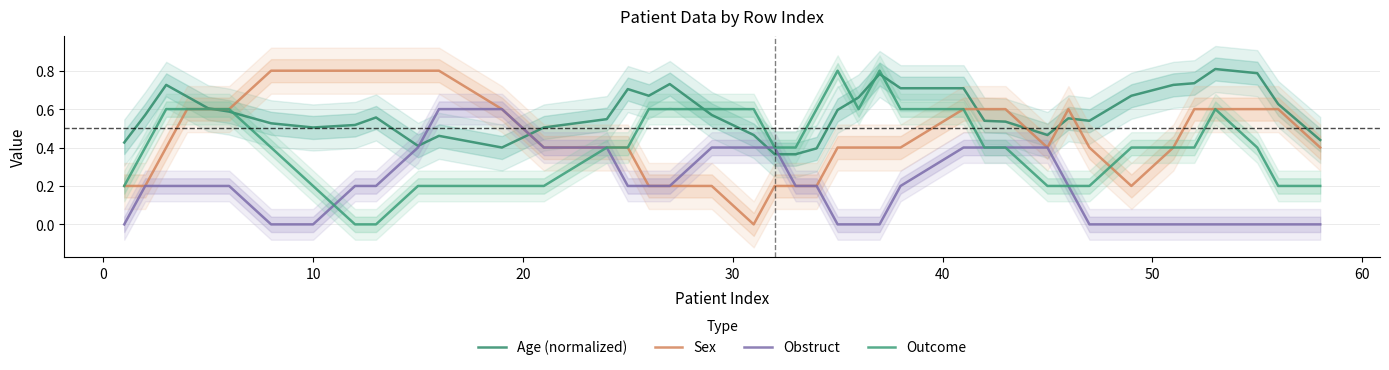

What are all the series names shown in the legend?

Age (normalized), Sex, Obstruct, Outcome